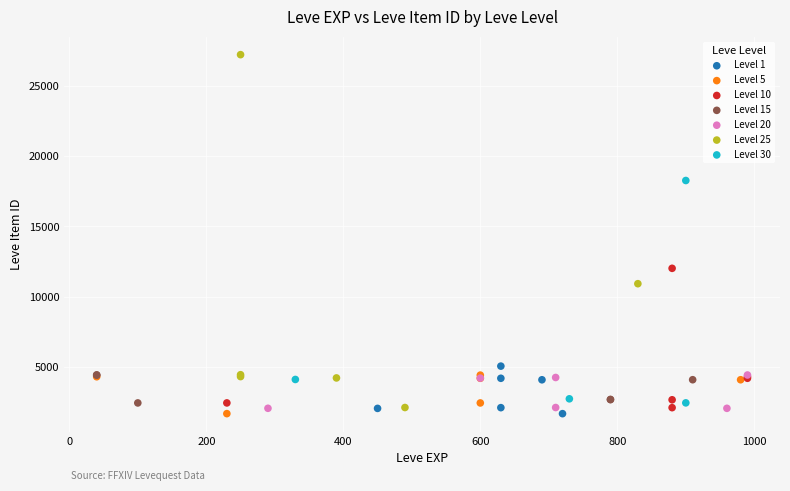

Which series has the widest spread of Y values?

Level 25